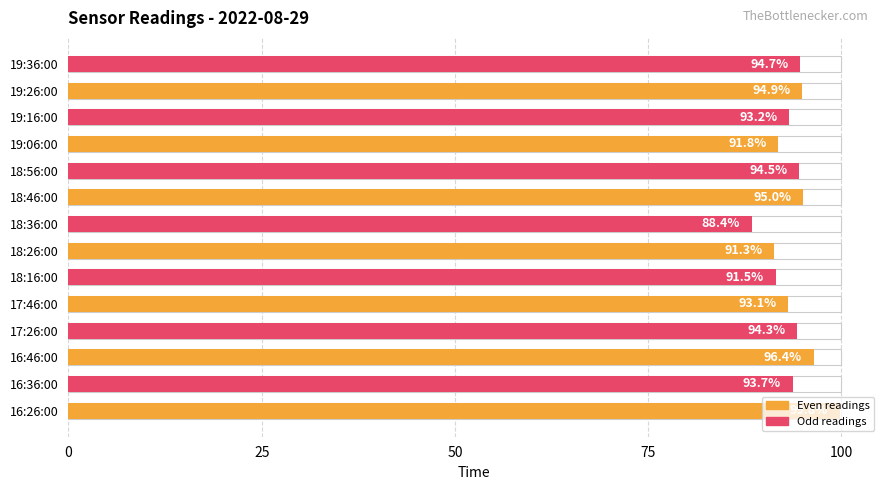

What is the sum of all values?

1312.6